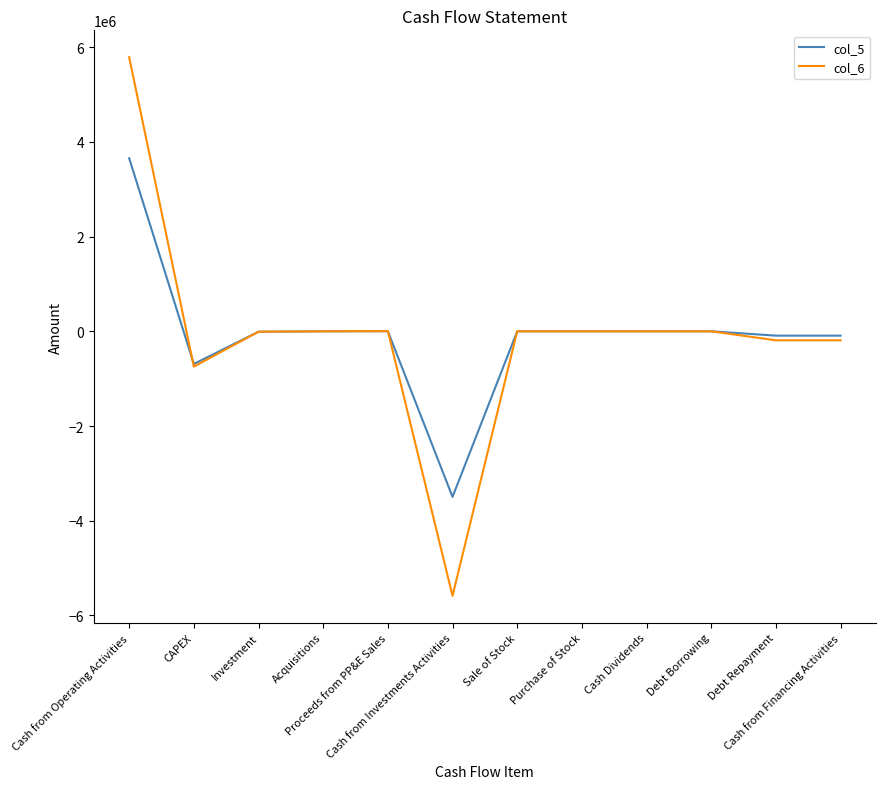

Is the value of col_6 at Investment greater than the value of col_5 at Cash from Operating Activities?

No